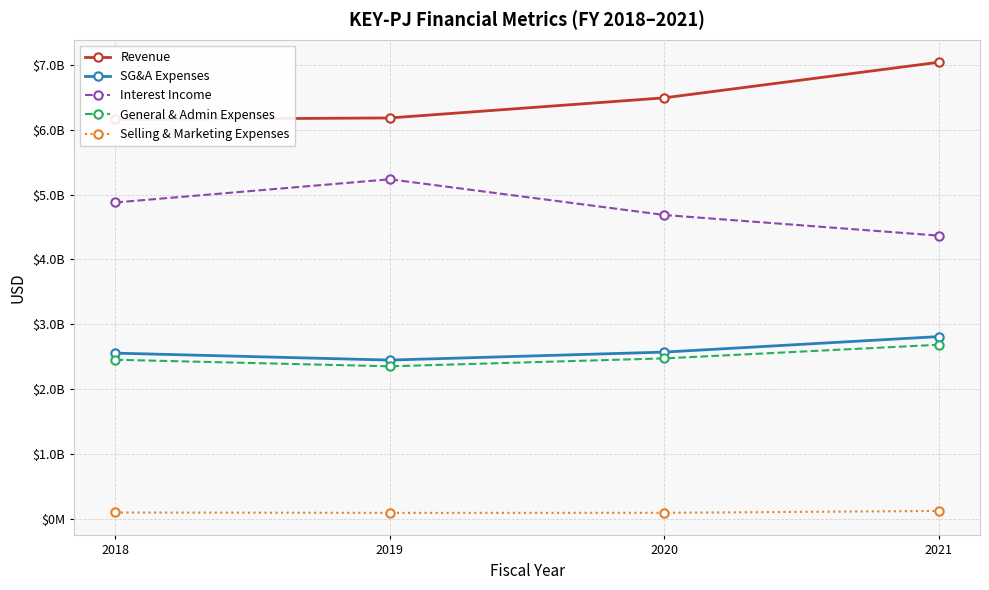

True or false: Interest Income and Selling & Marketing Expenses cross at least once.

False